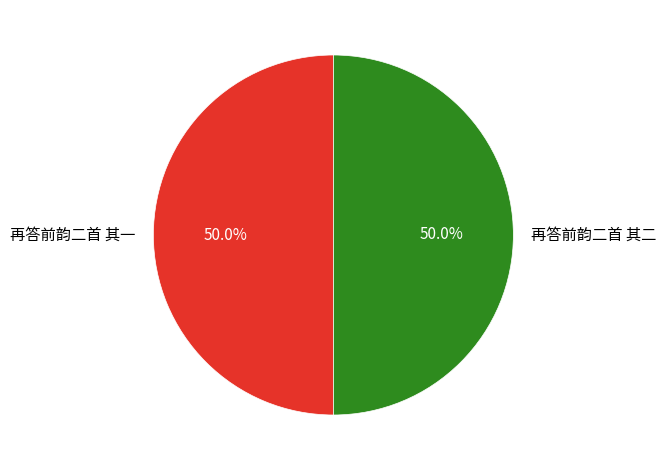

Count the number of slices in the pie.

2